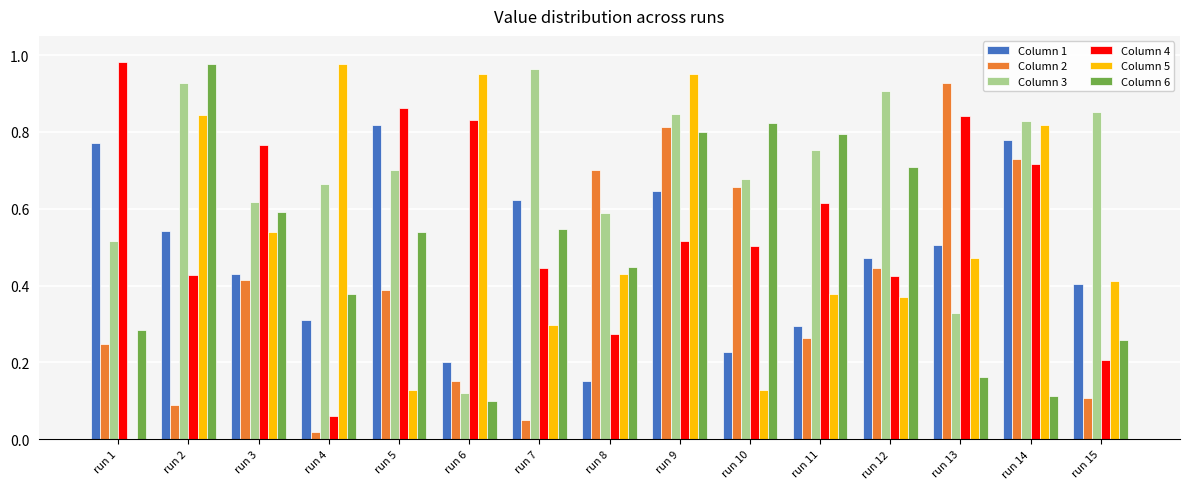

What is the sum of all Column 2 values?

6.0